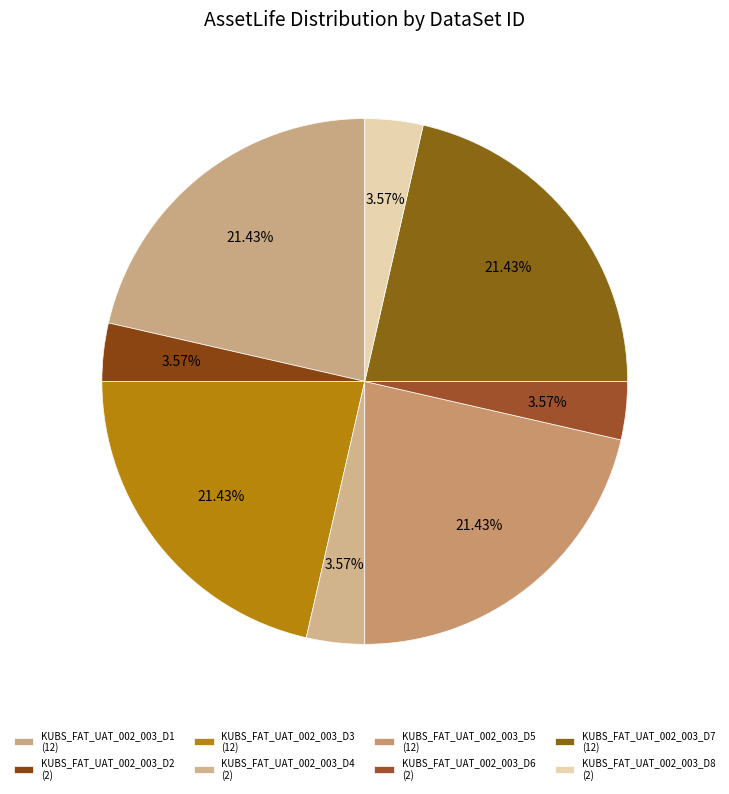

To the nearest percent, what is the combined percentage of KUBS_FAT_UAT_002_003_D3 and KUBS_FAT_UAT_002_003_D7?

43%